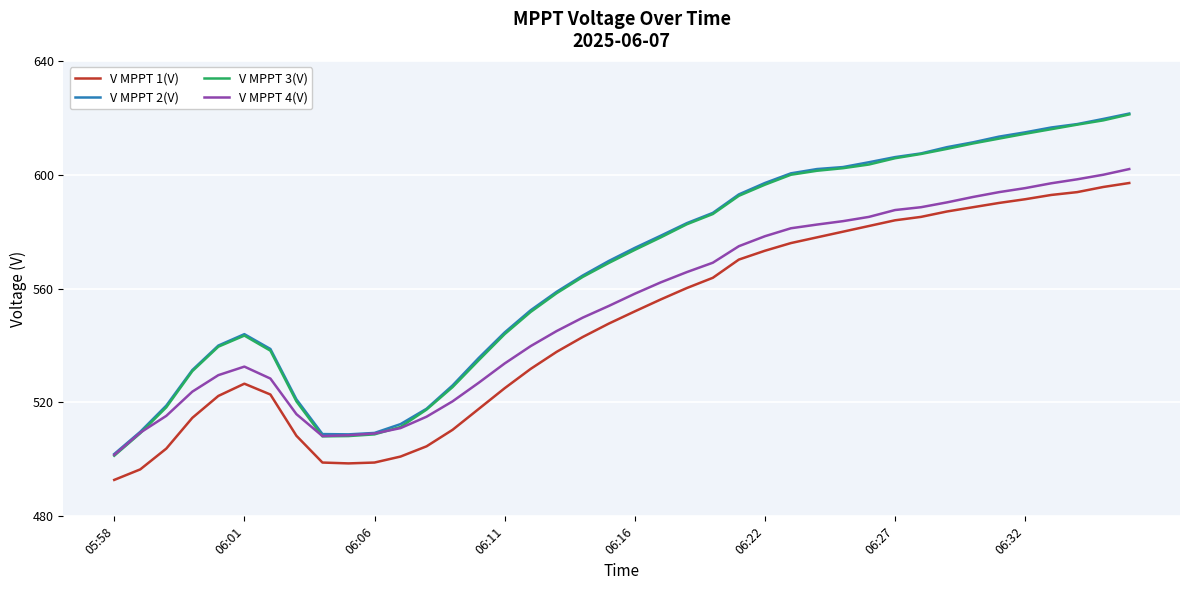

Which series has the largest range (max minus min)?

V MPPT 3(V)